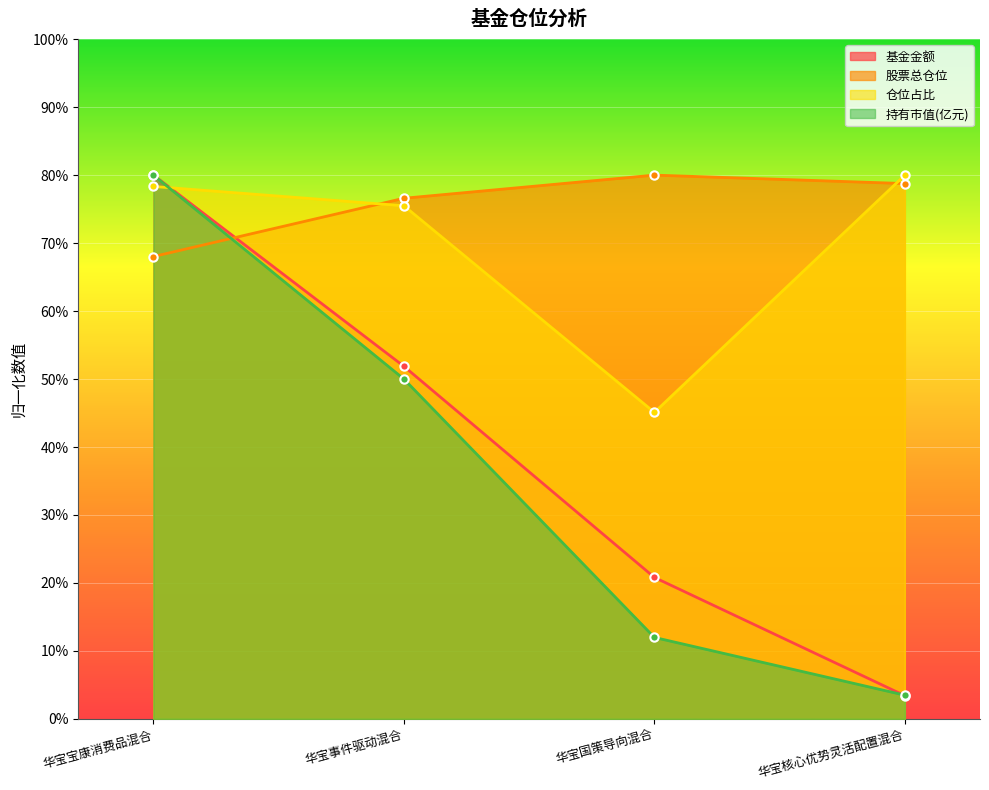

True or false: 股票总仓位 has a value of 134.9 at 华宝核心优势灵活配置混合.

False